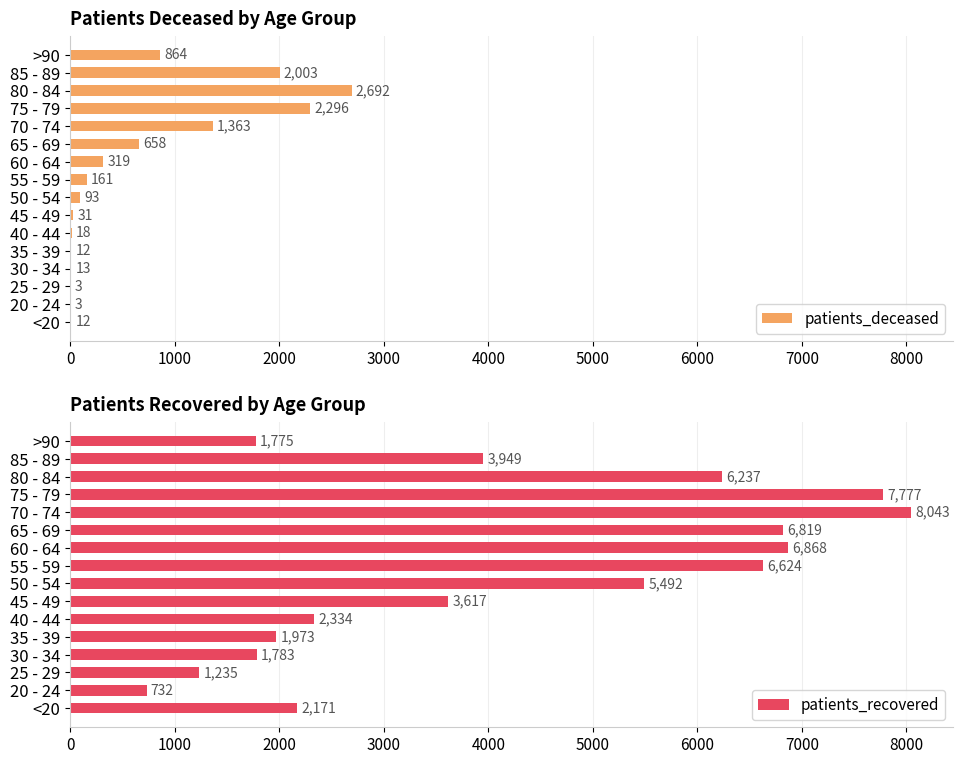

What is the sum of all patients_deceased values?

10541